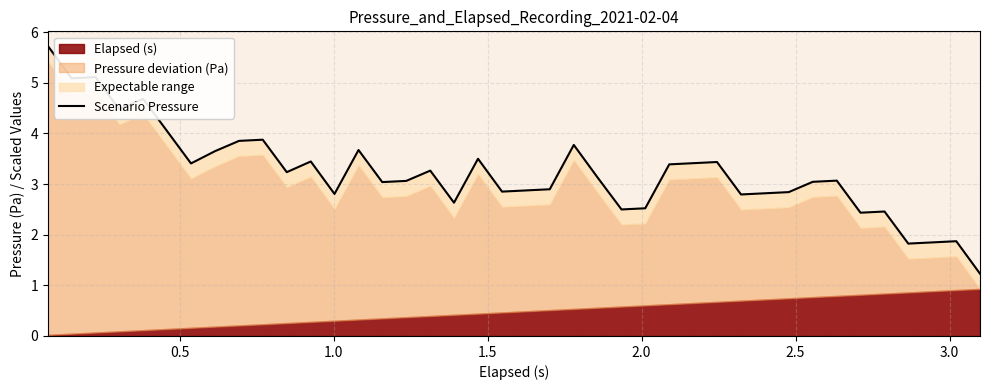

How many data points are above 3?

24